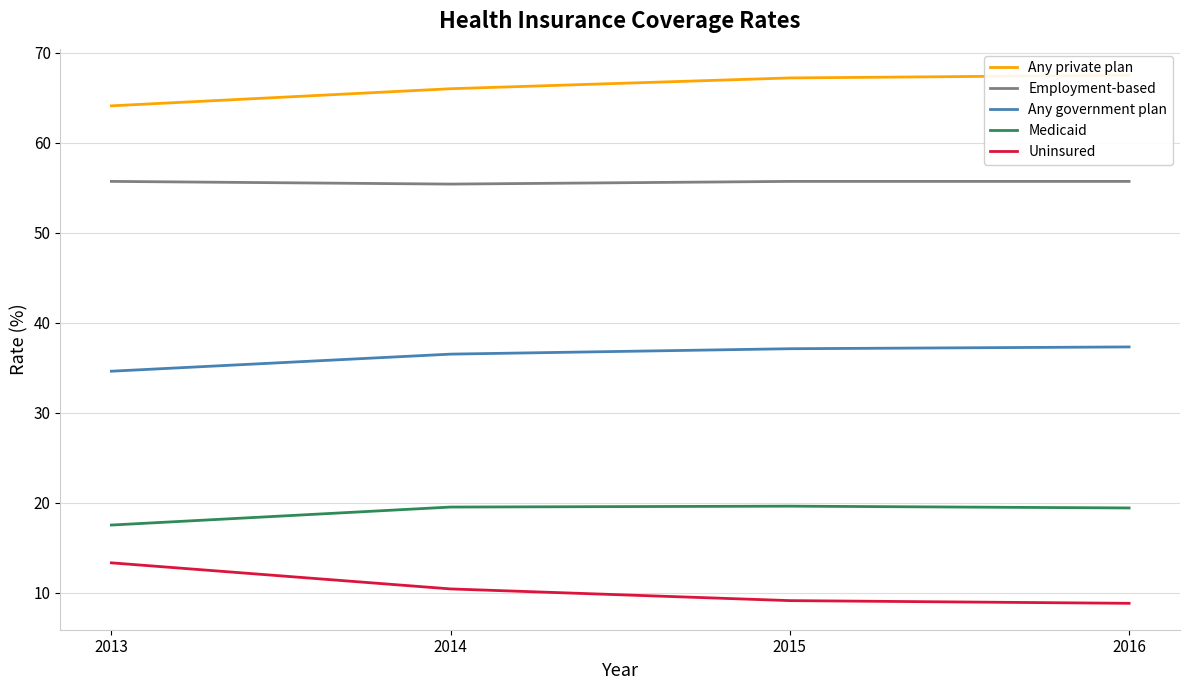

Reading right to left, what are all the values shown in this chart?

Any private plan: 2016=67.5	2015=67.2	2014=66.0	2013=64.1
Employment-based: 2016=55.7	2015=55.7	2014=55.4	2013=55.7
Any government plan: 2016=37.3	2015=37.1	2014=36.5	2013=34.6
Medicaid: 2016=19.4	2015=19.6	2014=19.5	2013=17.5
Uninsured: 2016=8.8	2015=9.1	2014=10.4	2013=13.3